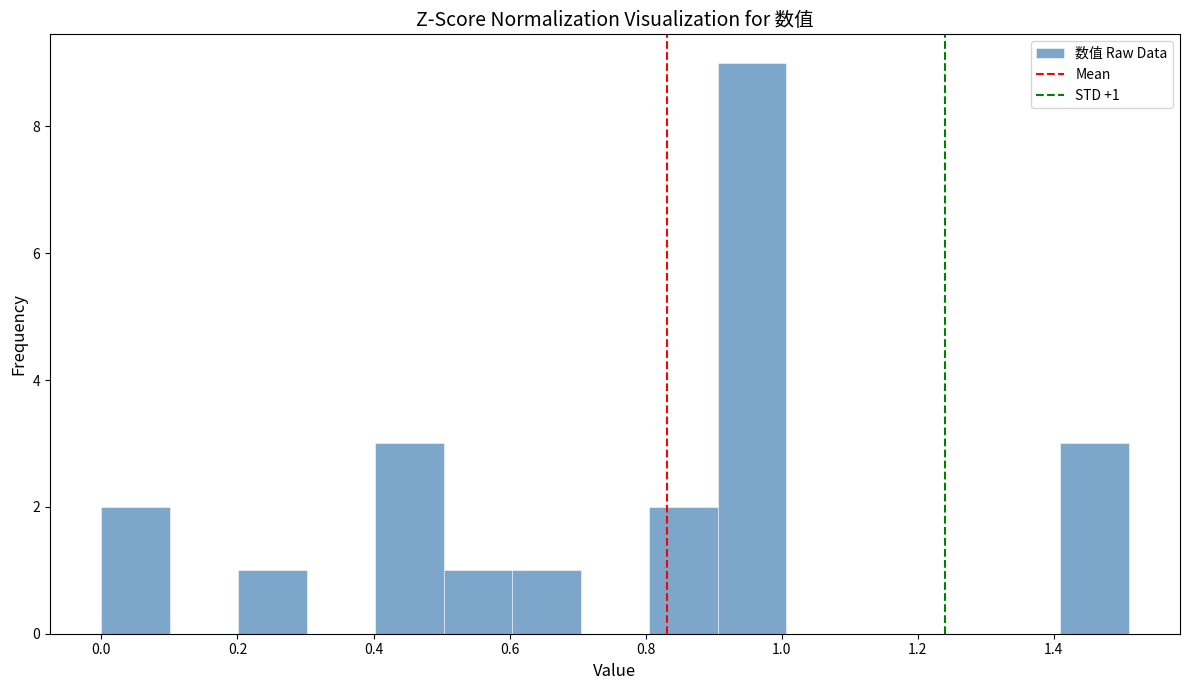

Over which range of the x-axis is the bar tallest?

0.90 to 1.00